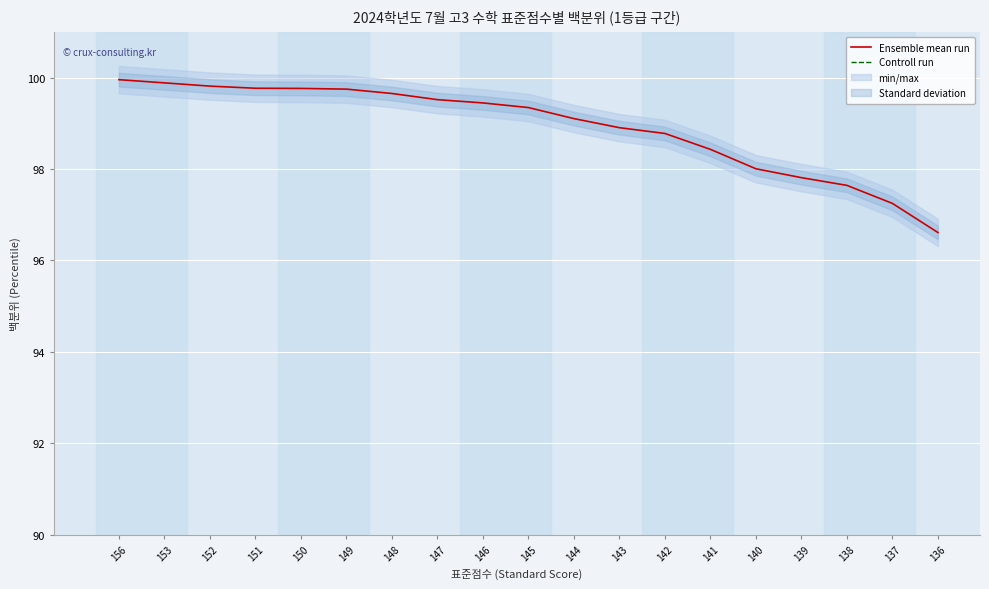

Read the Ensemble mean run value at 156.

100.0